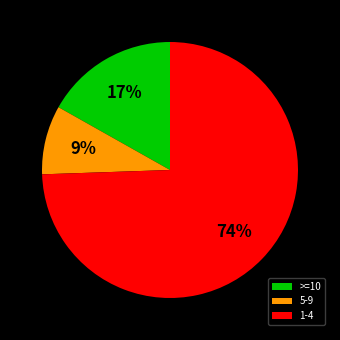

To the nearest percent, what percentage of the pie is 1-4?

74%